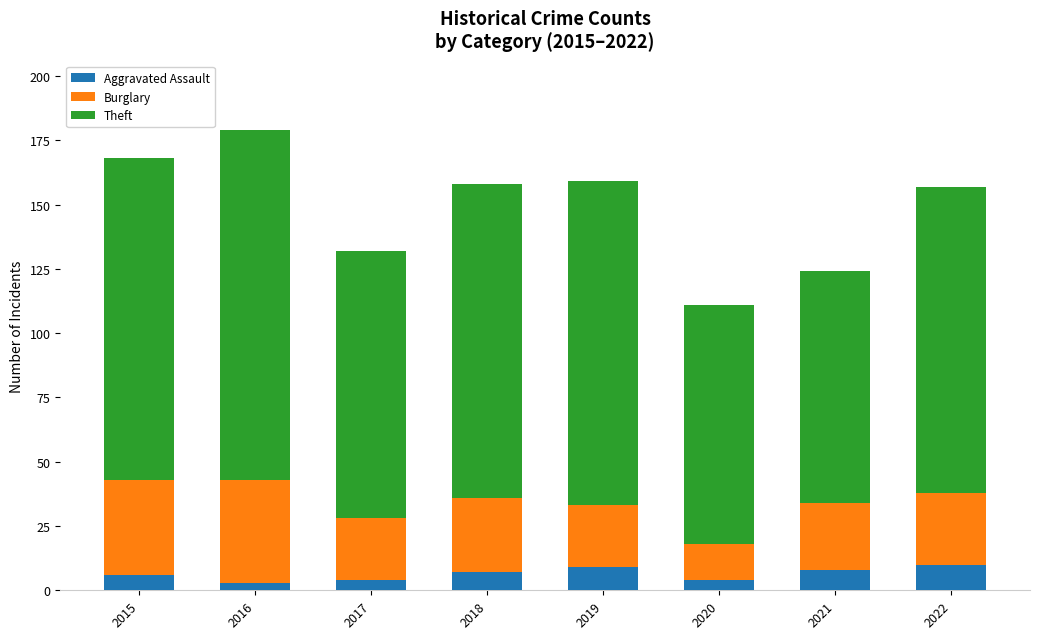

What is the total value across all series at 2021?

124